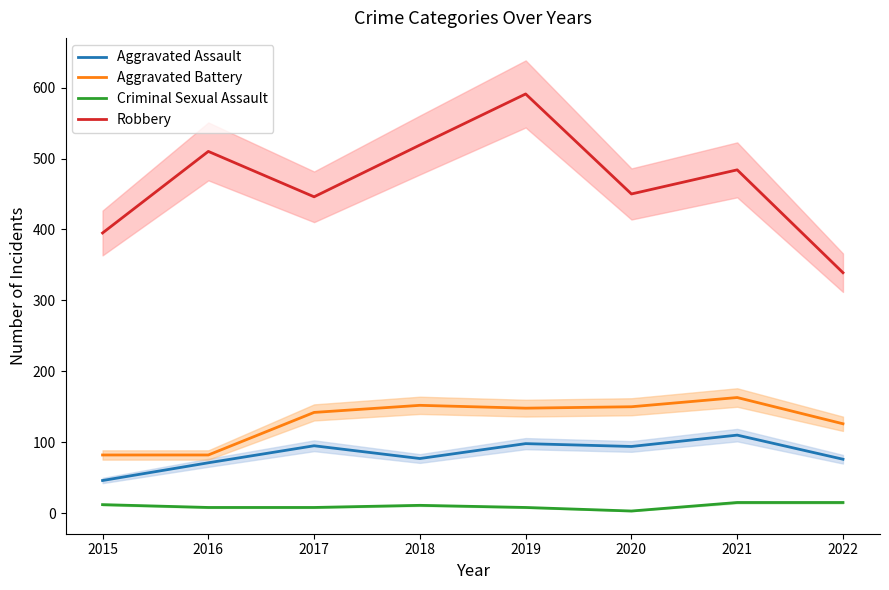

What is the difference between the maximum and minimum values in the Aggravated Assault series?

64